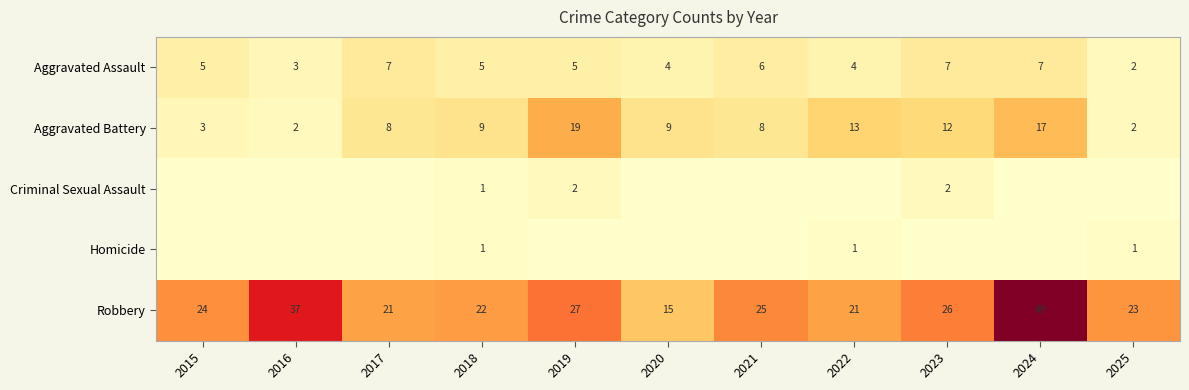

What is the sum of the Aggravated Battery values at 2021 and 2016?

10